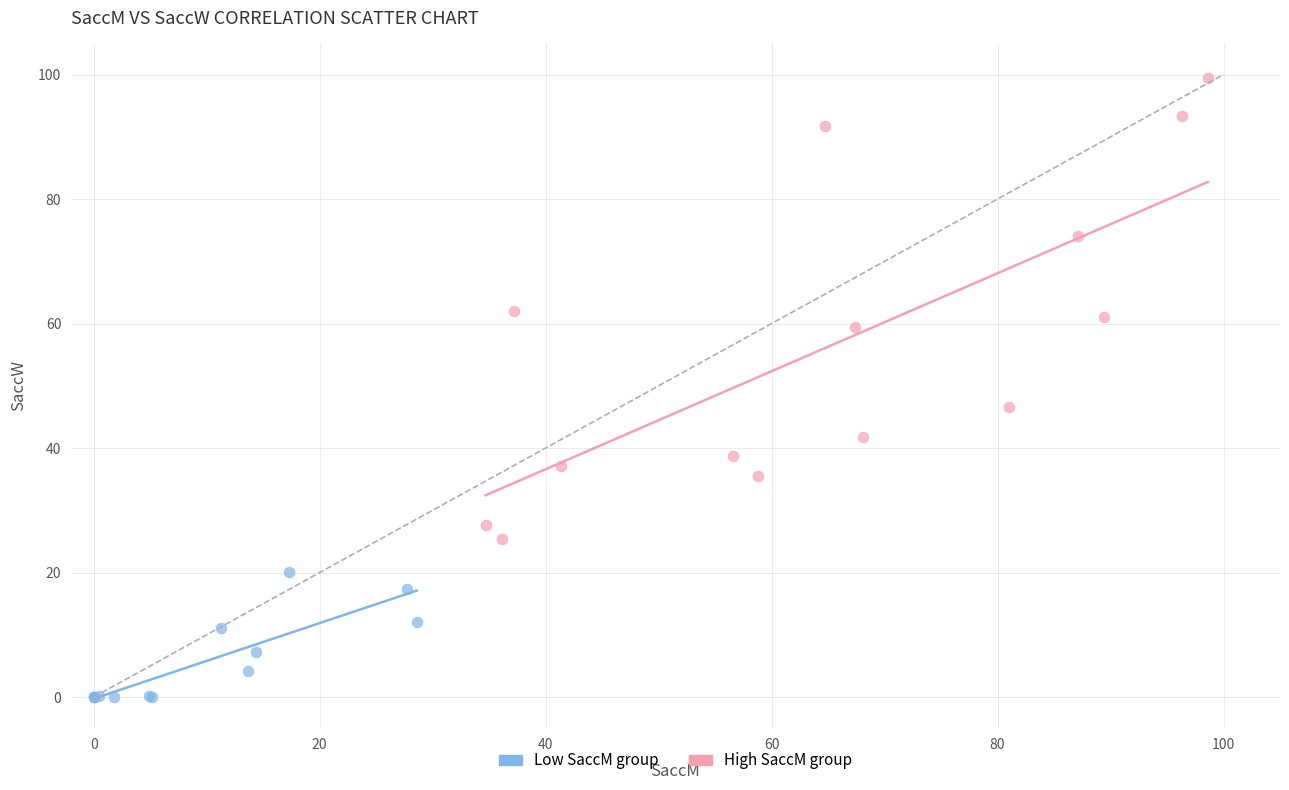

Which series has the largest Y range (max minus min)?

High SaccM group